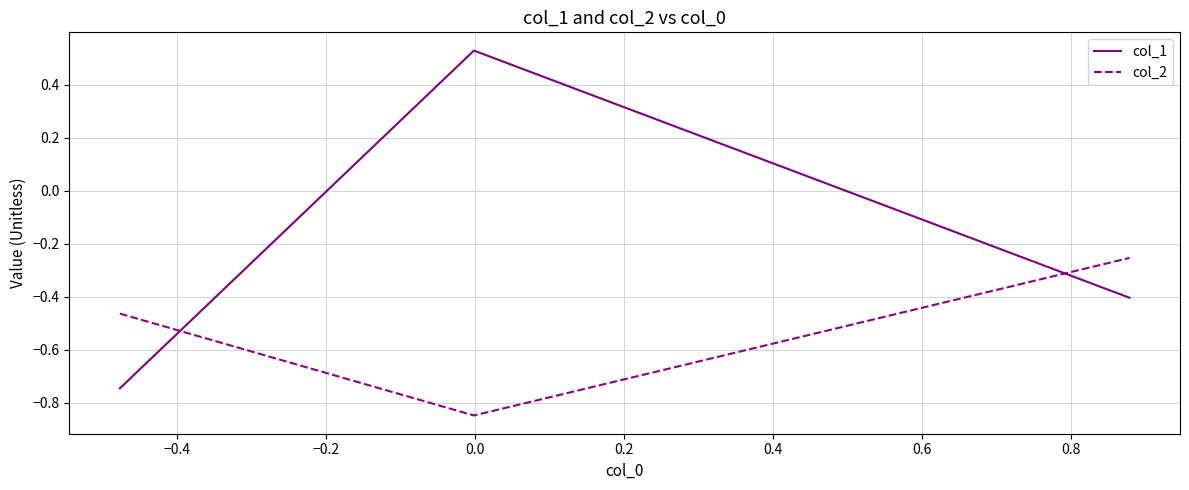

Count the number of data series in this chart.

2